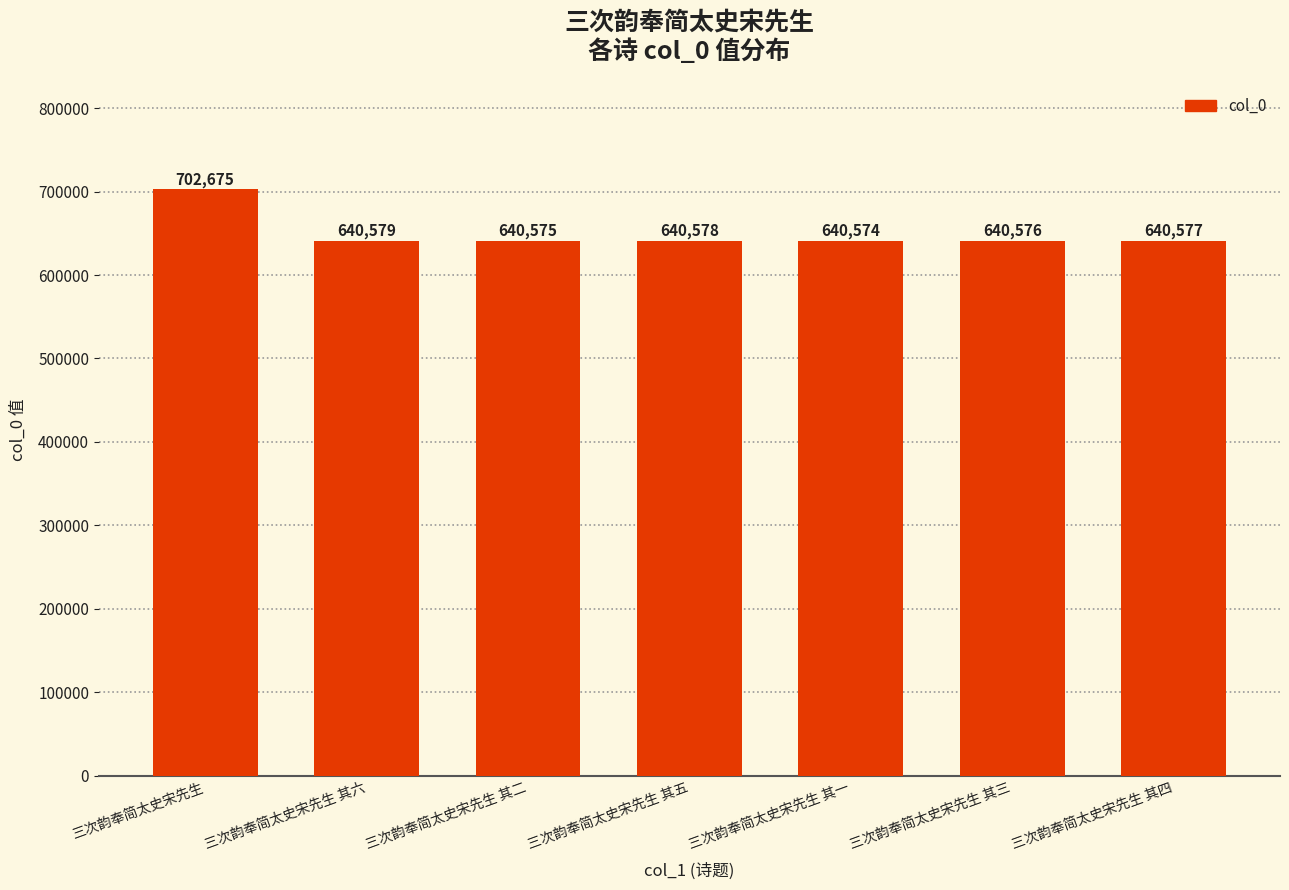

What is the value of the 4th bar from the left?

640578